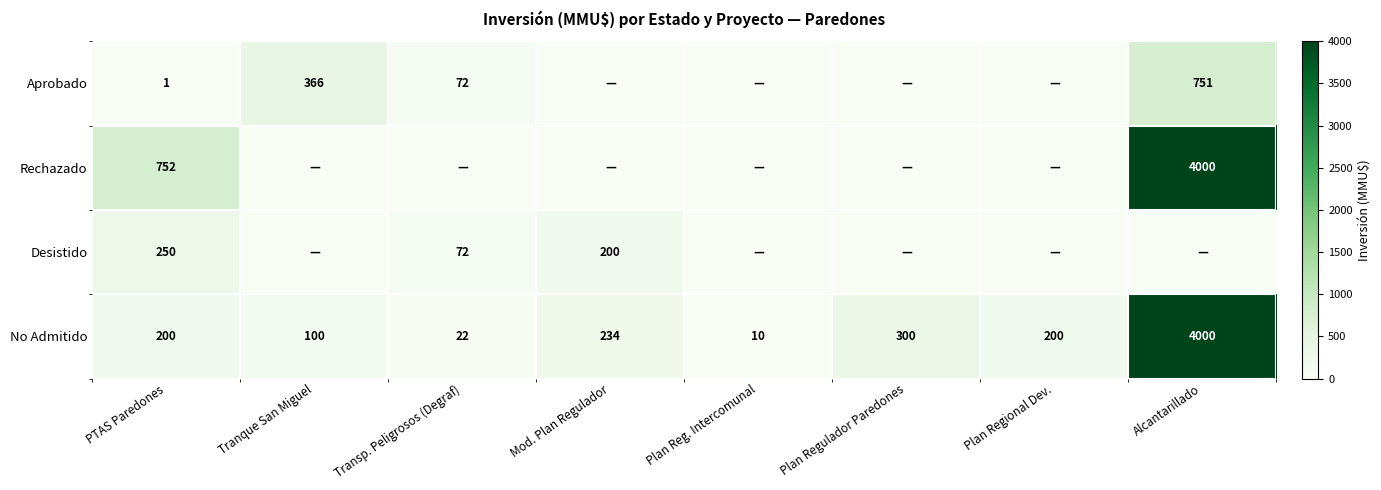

At which label does No Admitido reach its peak?

Alcantarillado